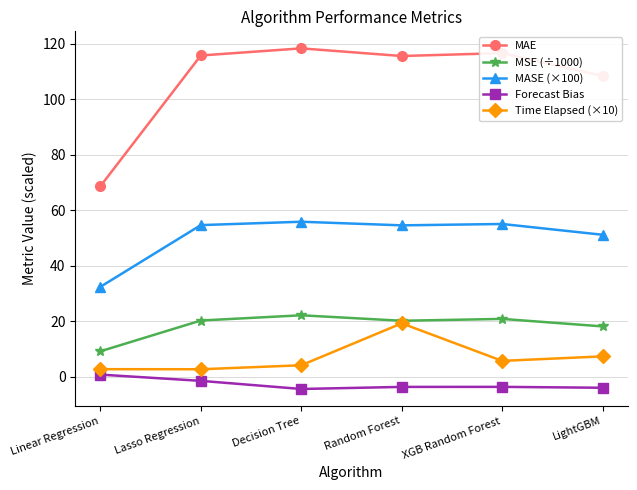

What is the average value of the Time Elapsed (×10) series?

7.0